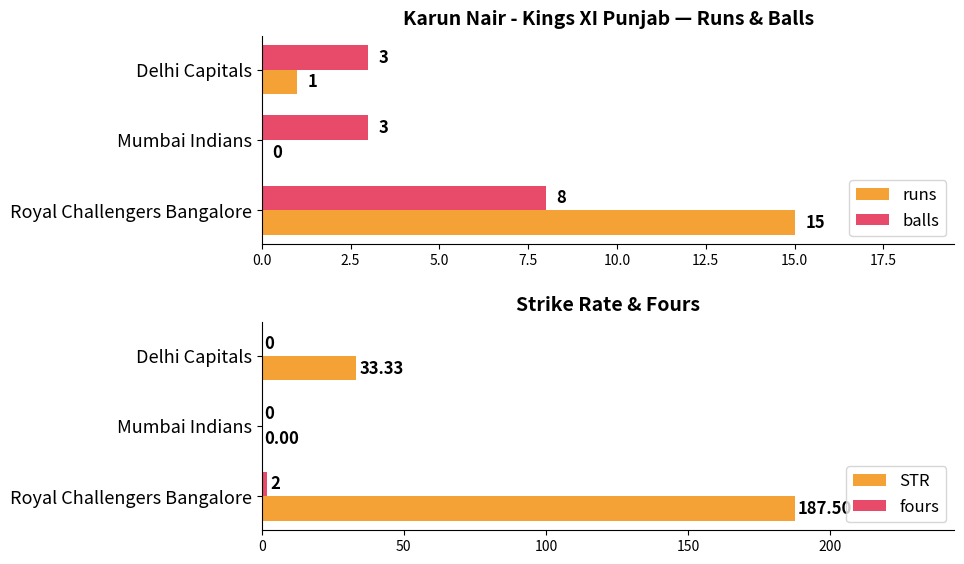

At which label does balls reach its peak?

Royal Challengers Bangalore